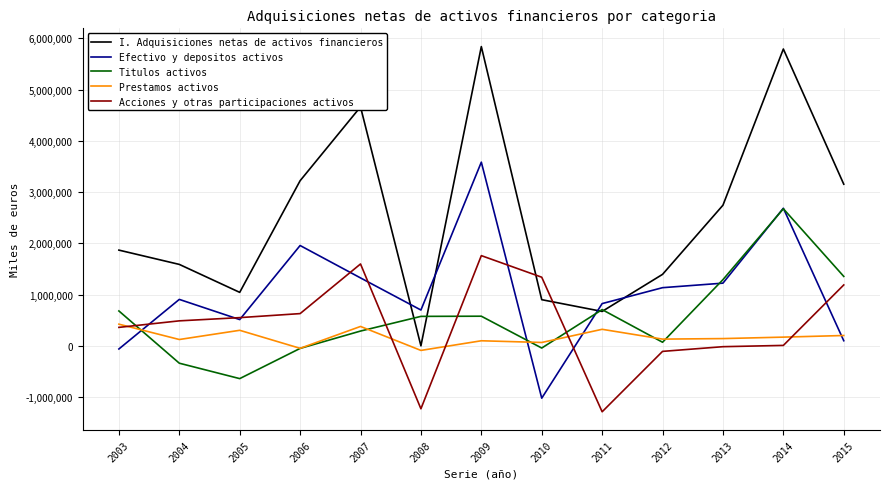

The value of Titulos activos at 2014 is 2675111. True or false?

True